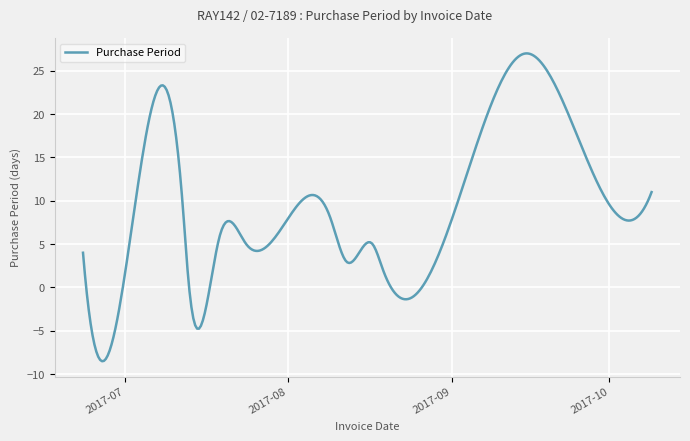

What is the greatest value displayed?

27.0